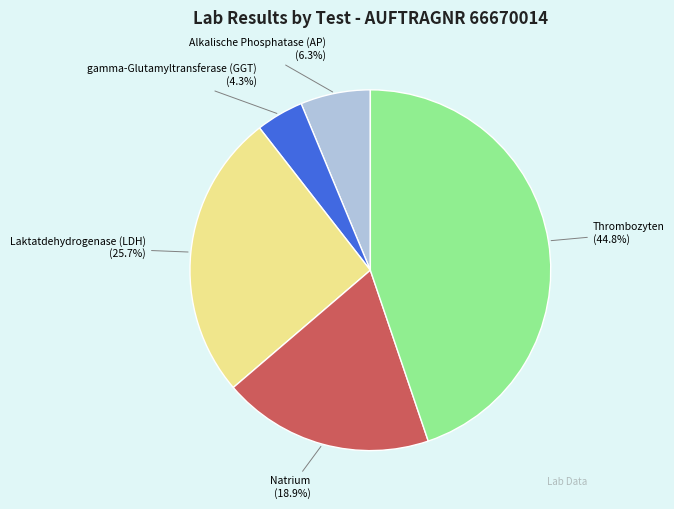

Count the number of slices in the pie.

5